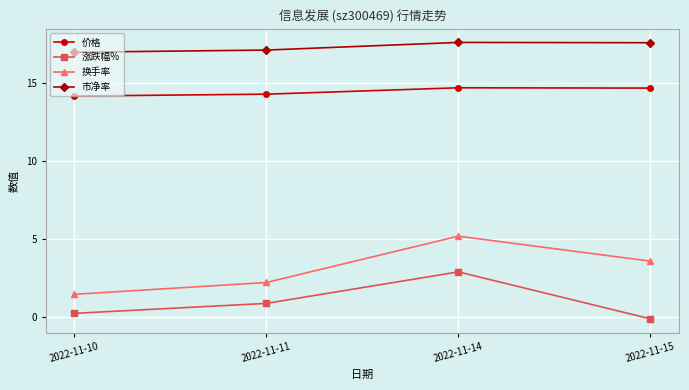

Where is the first local maximum for 换手率?

2022-11-14